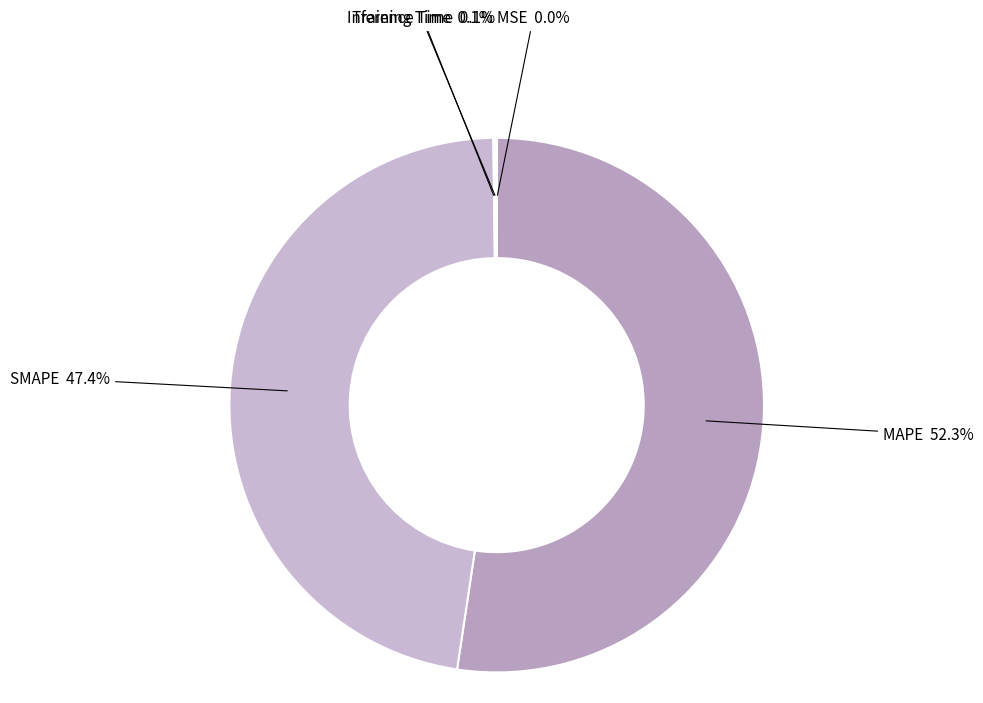

Is there any slice that represents more than half of the pie?

Yes